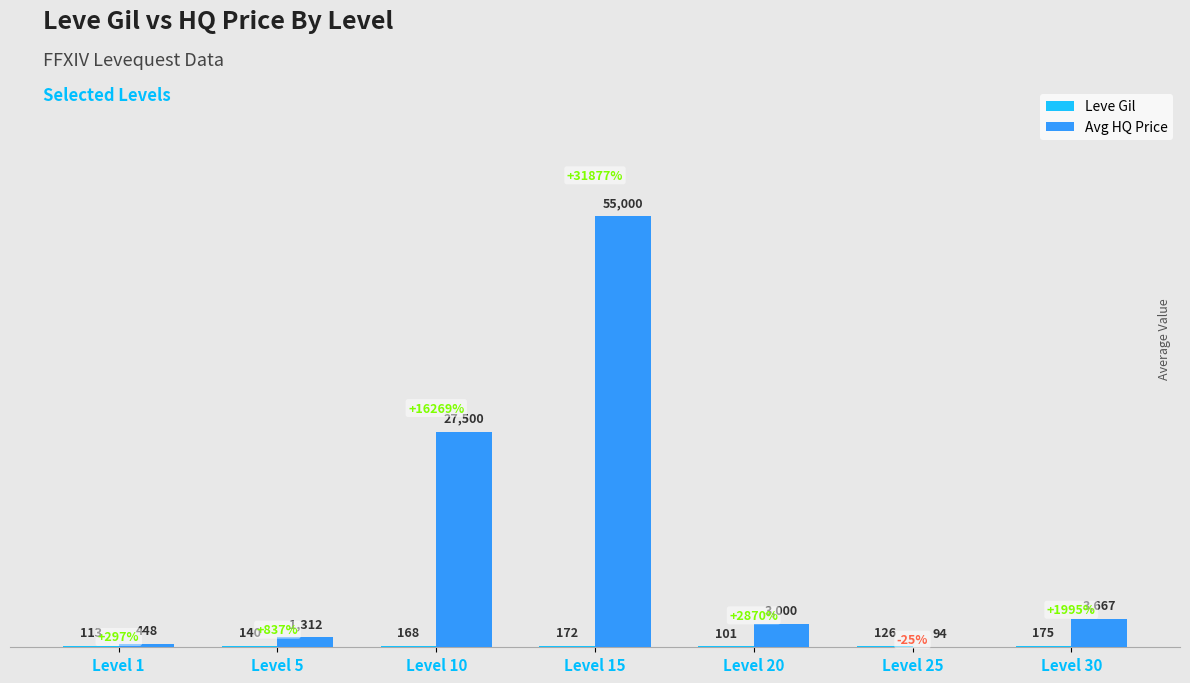

What is the difference between the Avg HQ Price values at Level 20 and Level 30?

666.7